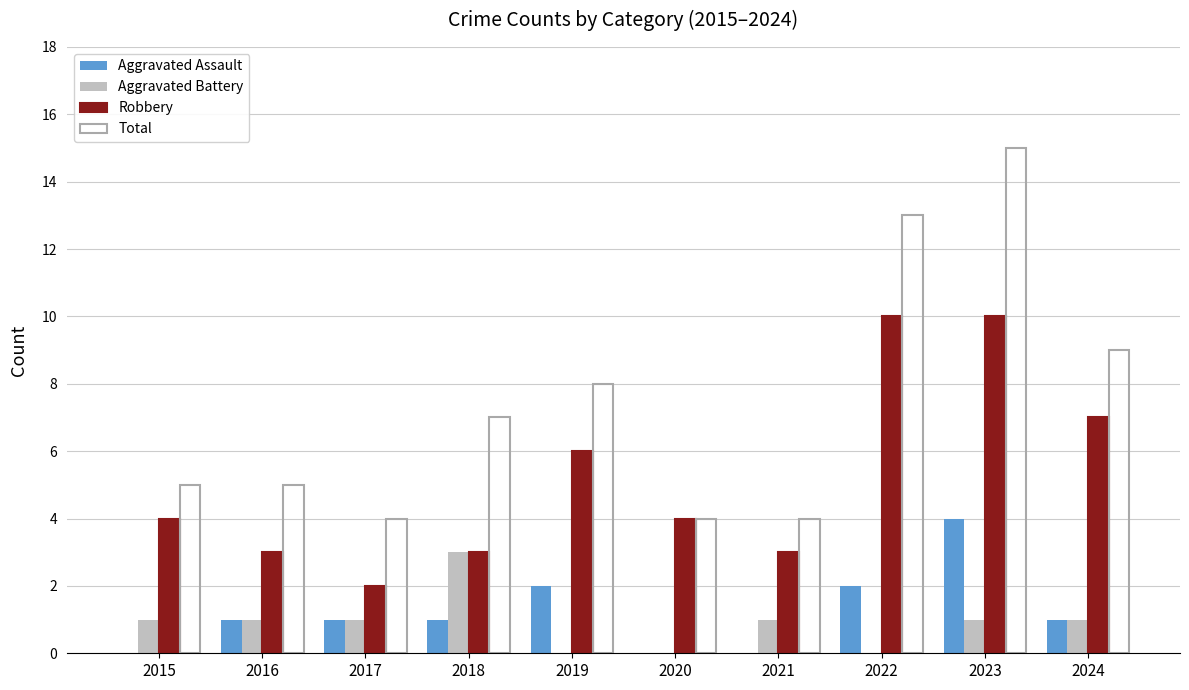

Reading left to right, list all the values displayed in this chart.

Aggravated Assault: 0	1	1	1	2	0	0	2	4	1
Aggravated Battery: 1	1	1	3	0	0	1	0	1	1
Robbery: 4	3	2	3	6	4	3	10	10	7
Total: 5	5	4	7	8	4	4	13	15	9